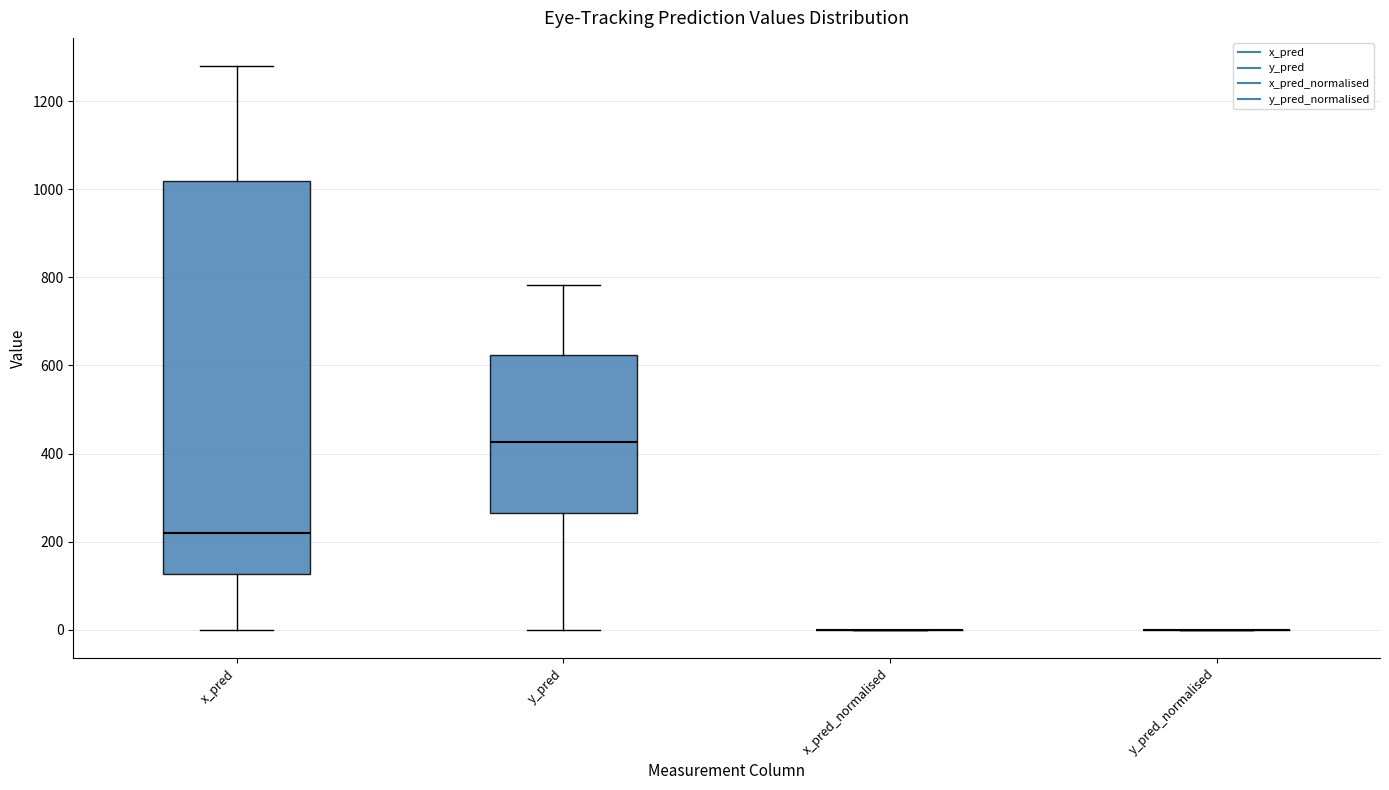

Which box is the tallest, from its lower edge to its upper edge?

x_pred